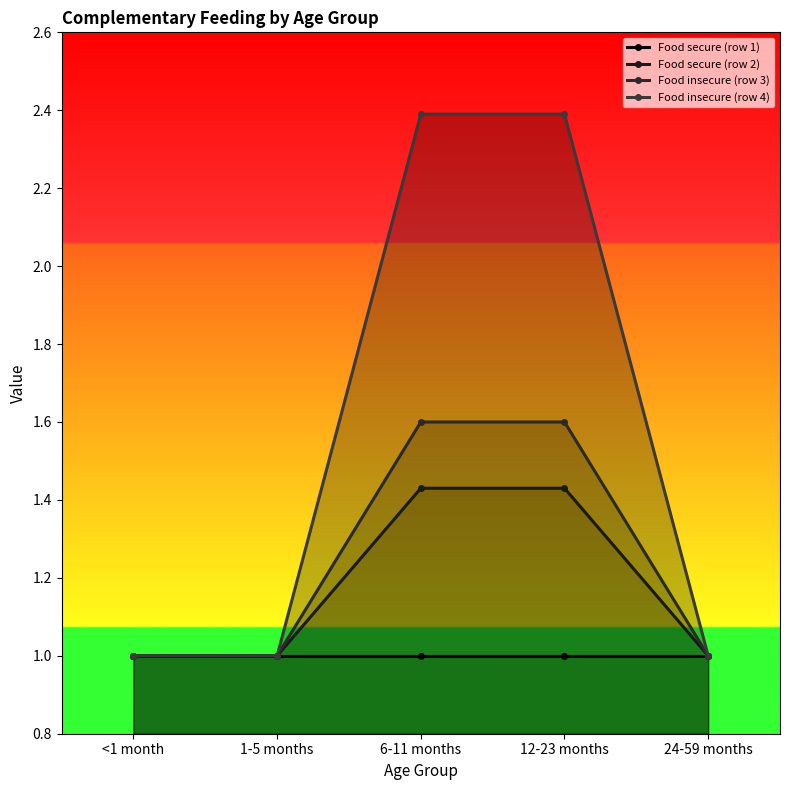

Which label corresponds to the smallest value in the chart?

<1 month